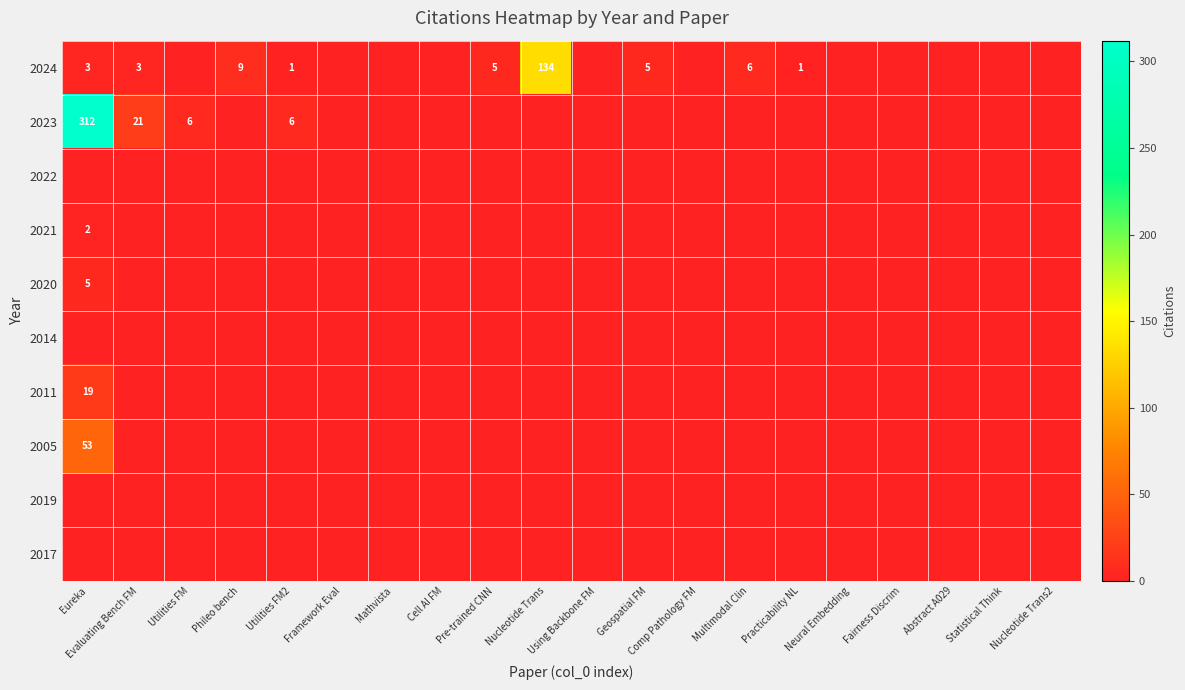

How many series are shown in this chart?

10